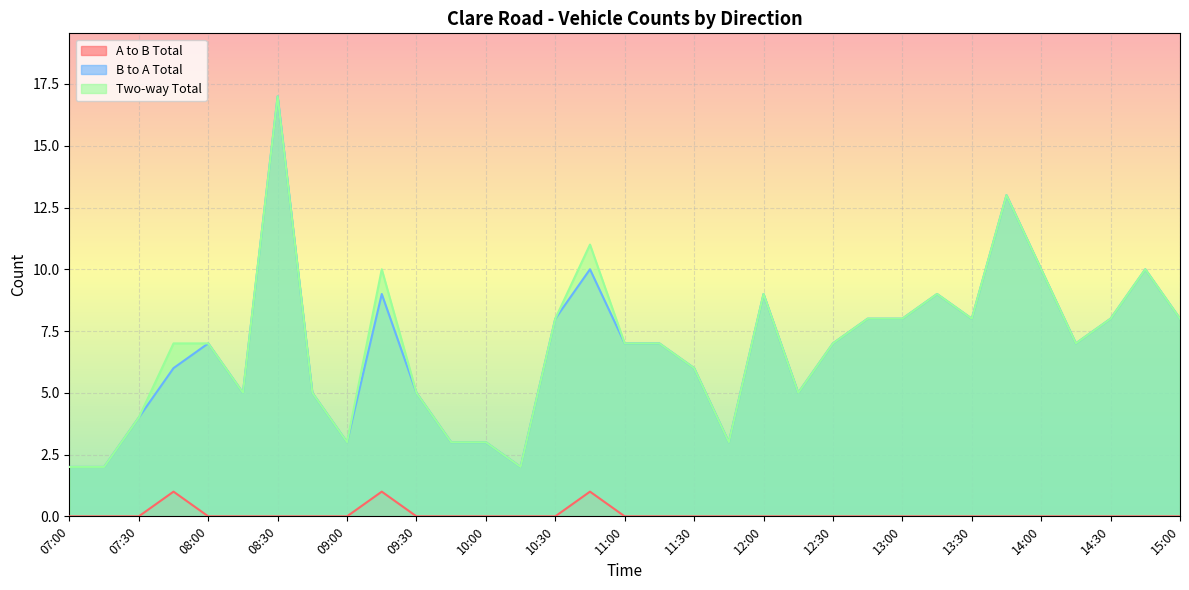

How many data points in Two-way Total are less than 7?

13